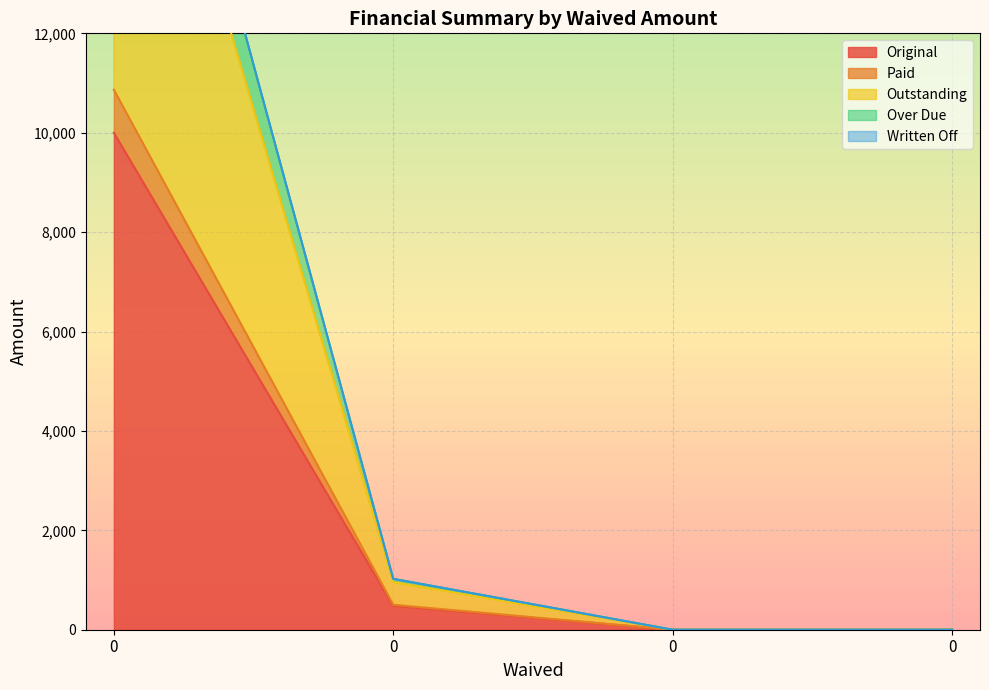

How many values in the Original series exceed 478?

2